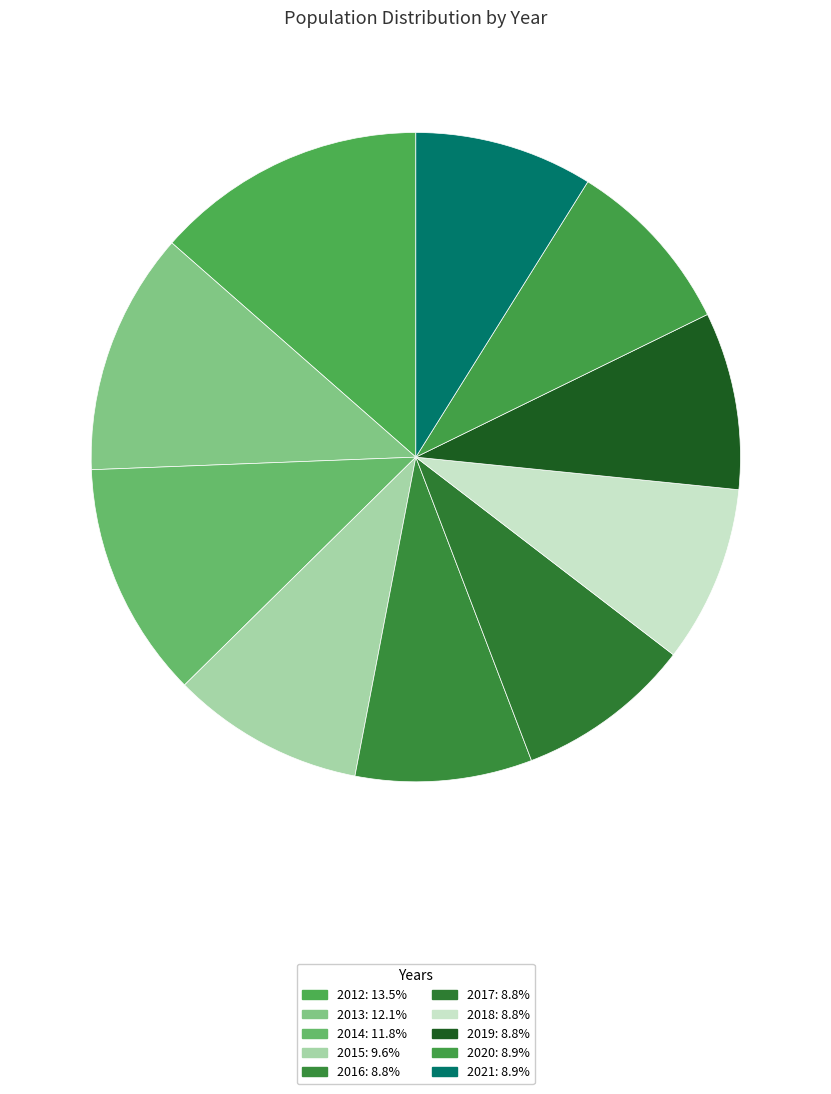

Do 2021 and 2012 together represent more than half of the pie?

No